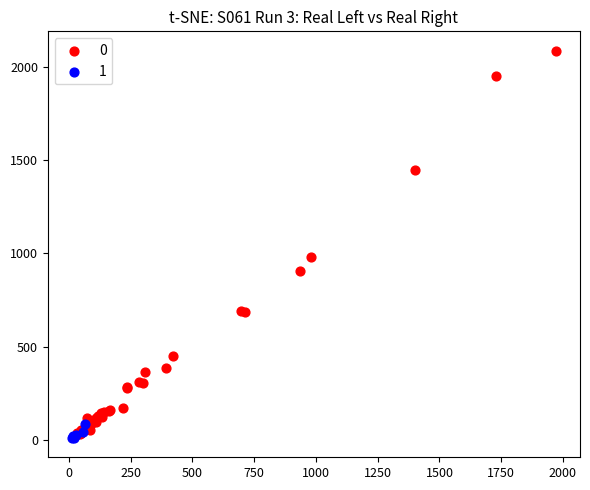

Which series has the widest spread of Y values?

0